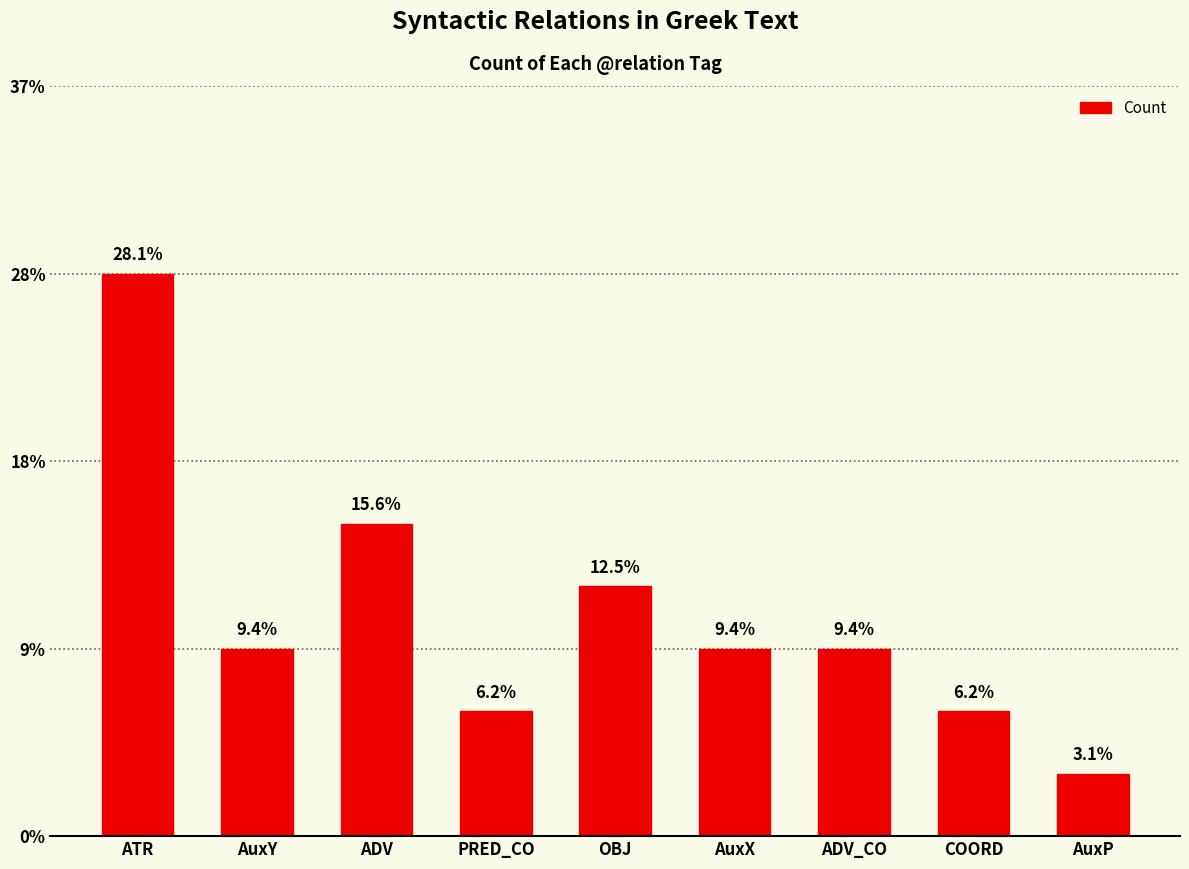

Reading left to right, transcribe all the data shown in this chart.

9	3	5	2	4	3	3	2	1